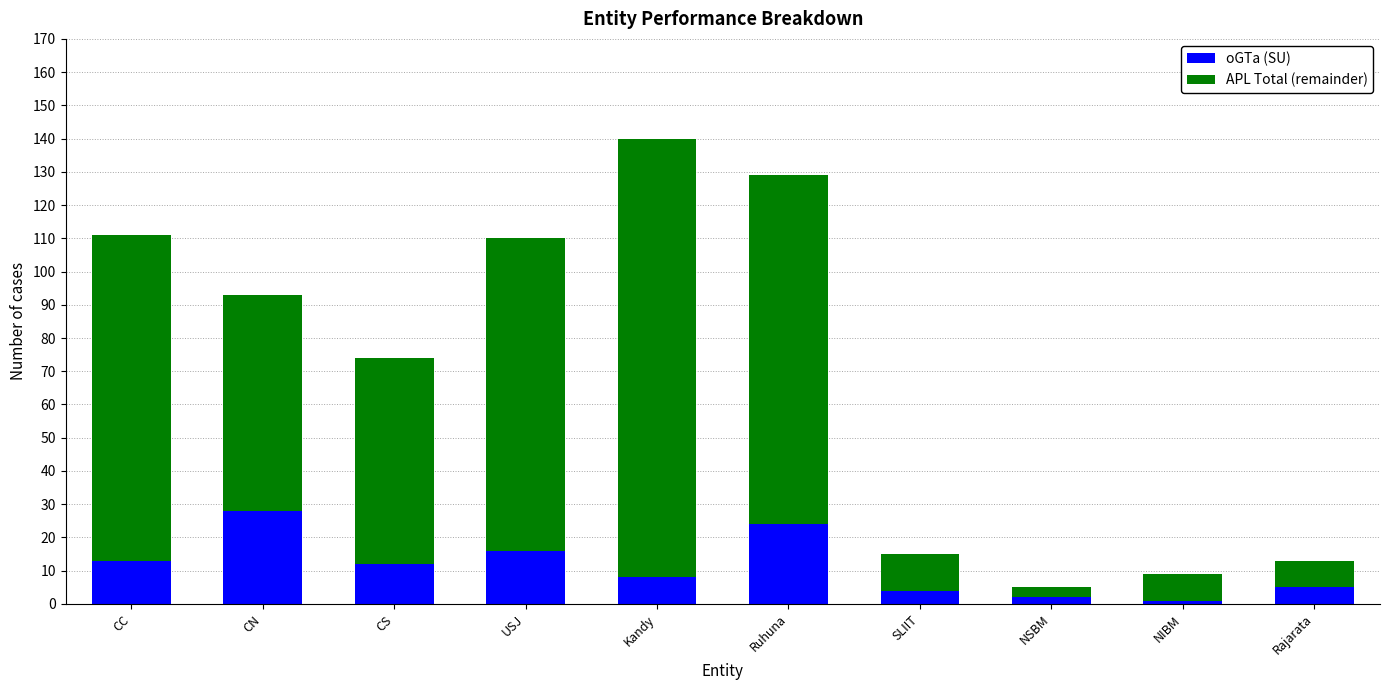

At which label does oGTa (SU) reach its peak?

CN